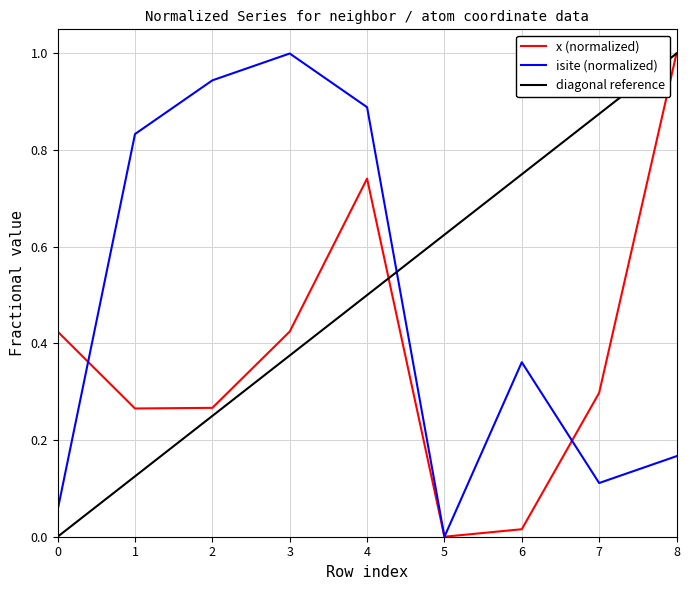

Is the value of diagonal reference at 4 greater than the value of isite (normalized) at 1?

No